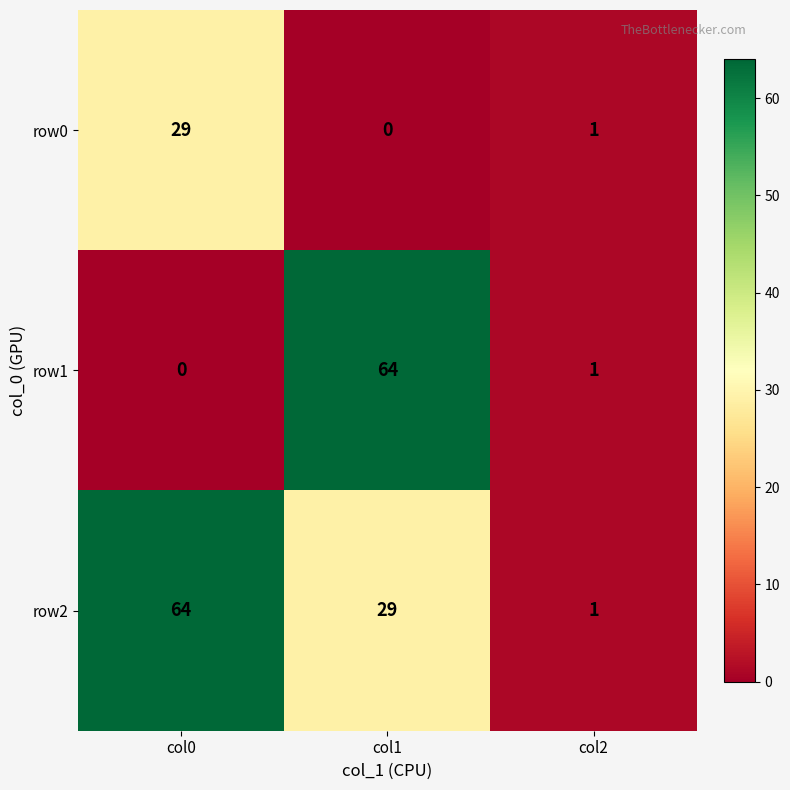

Is the value of row0 at col1 greater than the value of row1 at col1?

No